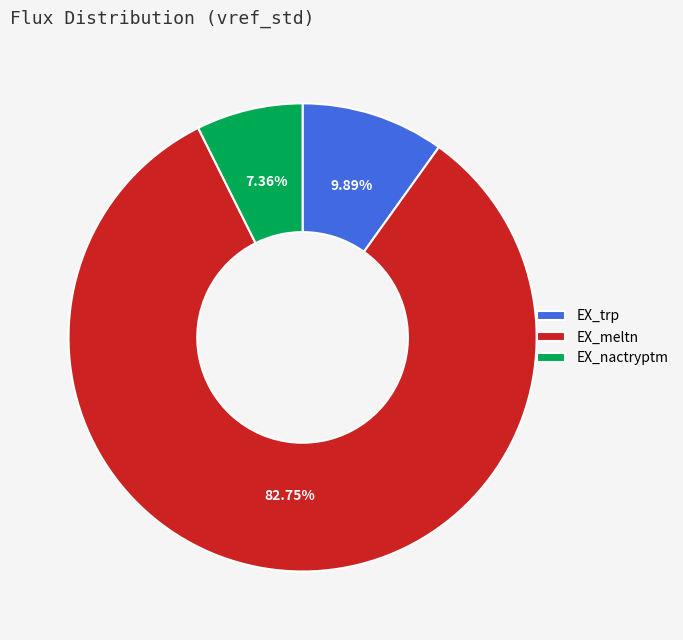

Is there any slice that represents more than half of the pie?

Yes